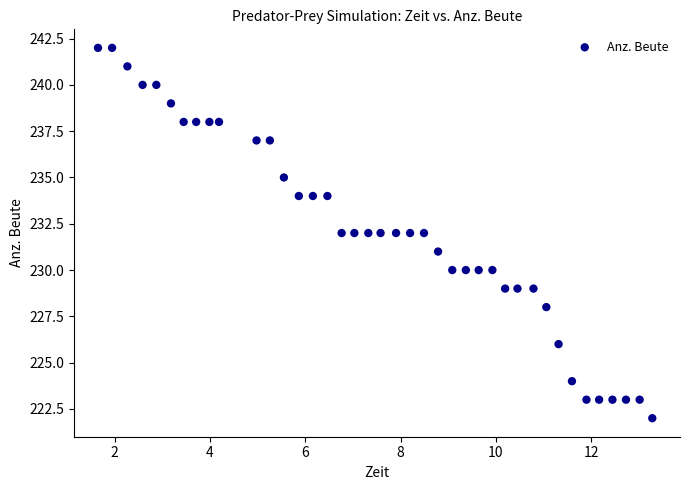

What is the range of Y values (max minus min)?

20